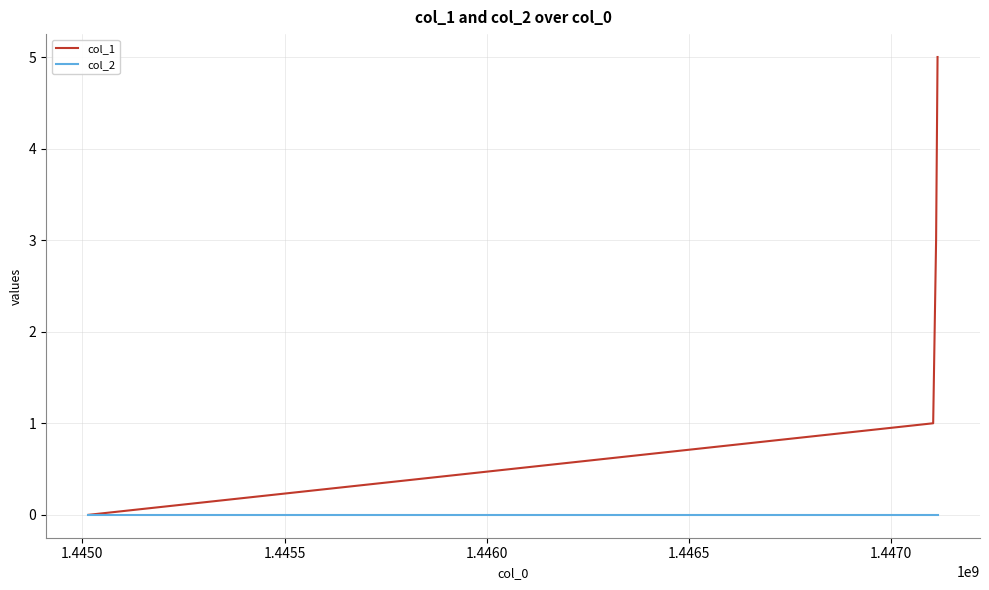

What is the difference between the maximum and minimum values in the col_1 series?

5